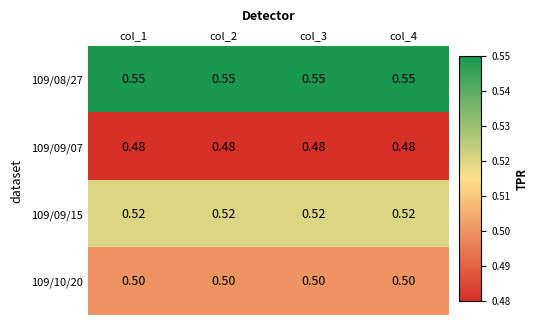

Is the value of 109/08/27 at col_2 greater than the value of 109/10/20 at col_3?

Yes